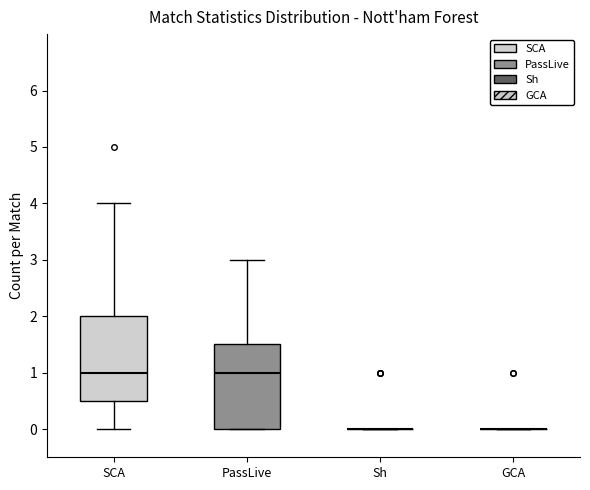

Reading left to right, read every box against the y-axis: the position of its median line, the range the box covers, and the ends of its whiskers. The values are not printed on the chart, so give them approximately, as read against the axis.

SCA: median 1.0, box 0.5 to 2.0, whiskers 0.0 to 4.0
PassLive: median 1.0, box 0.0 to 1.5, whiskers 0.0 to 3.0
Sh: box collapsed to a line at 0.0, whiskers 0.0 to 0.0
GCA: box collapsed to a line at 0.0, whiskers 0.0 to 0.0